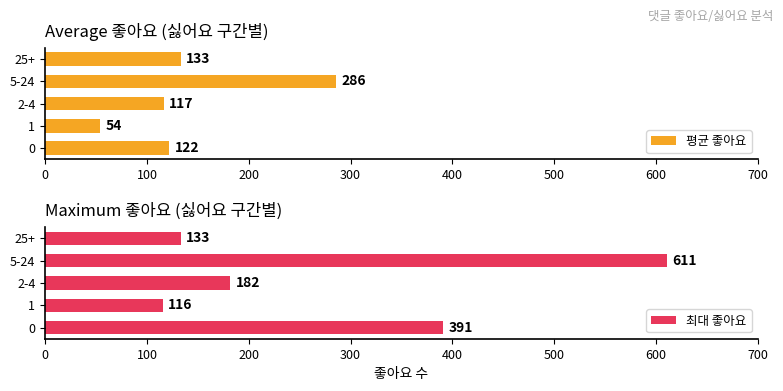

What is the approximate value of 평균 좋아요 at 1?

54